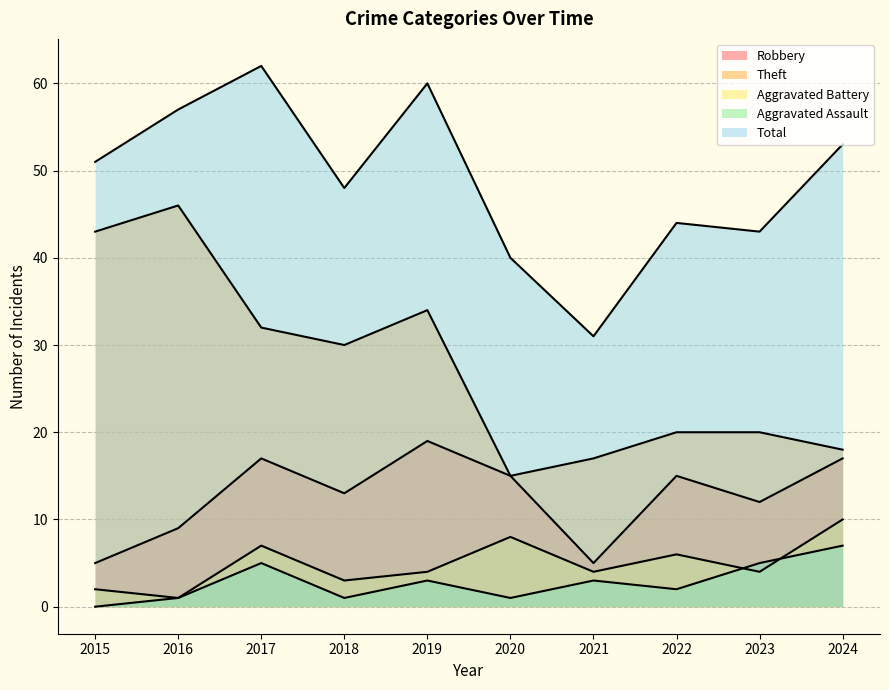

What is the difference between the highest and lowest values at 2023?

39